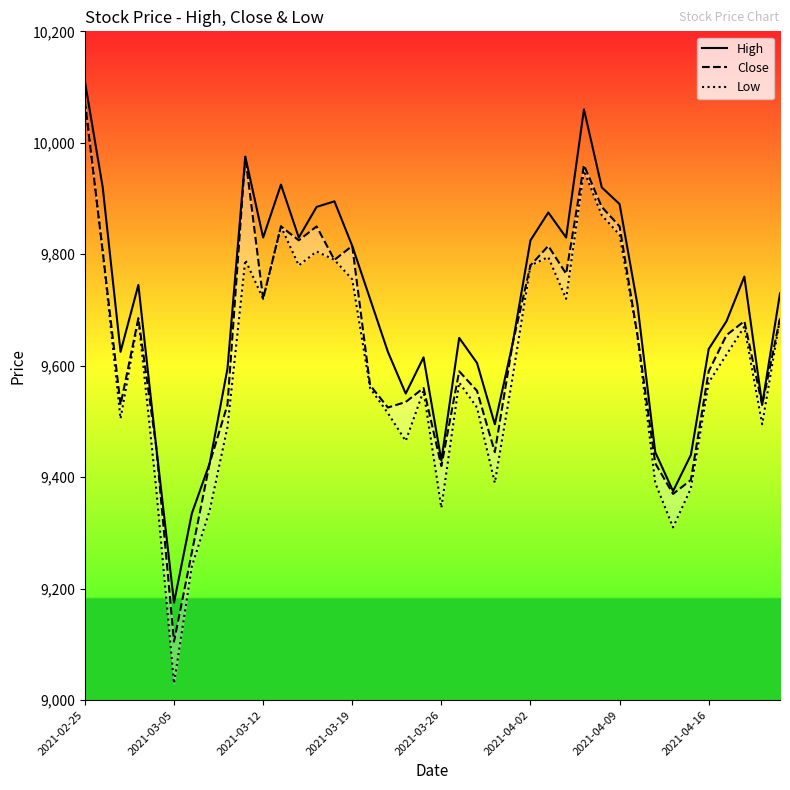

Is it true that High equals 9830 at 27?

True